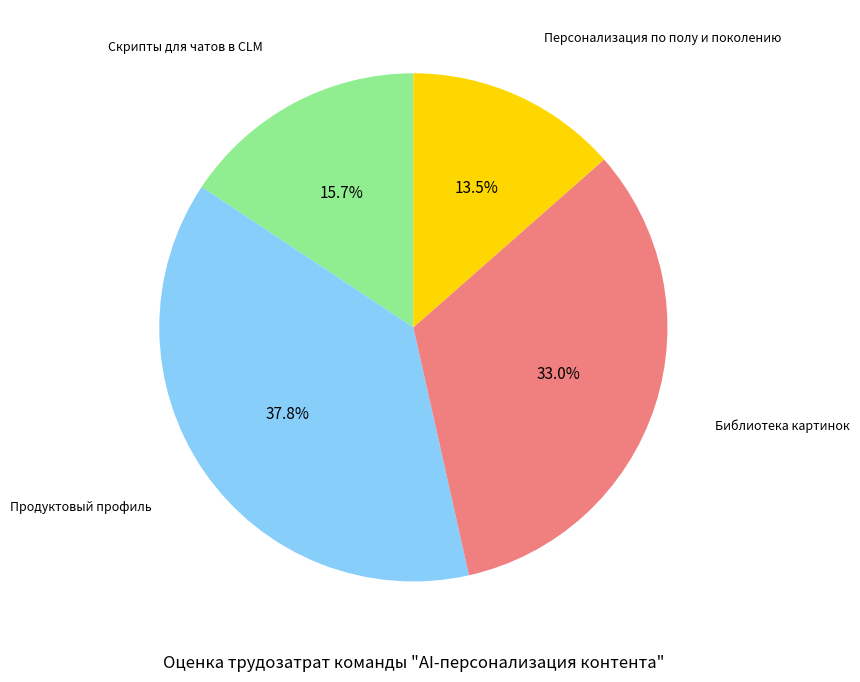

Is there a majority slice in this chart?

No